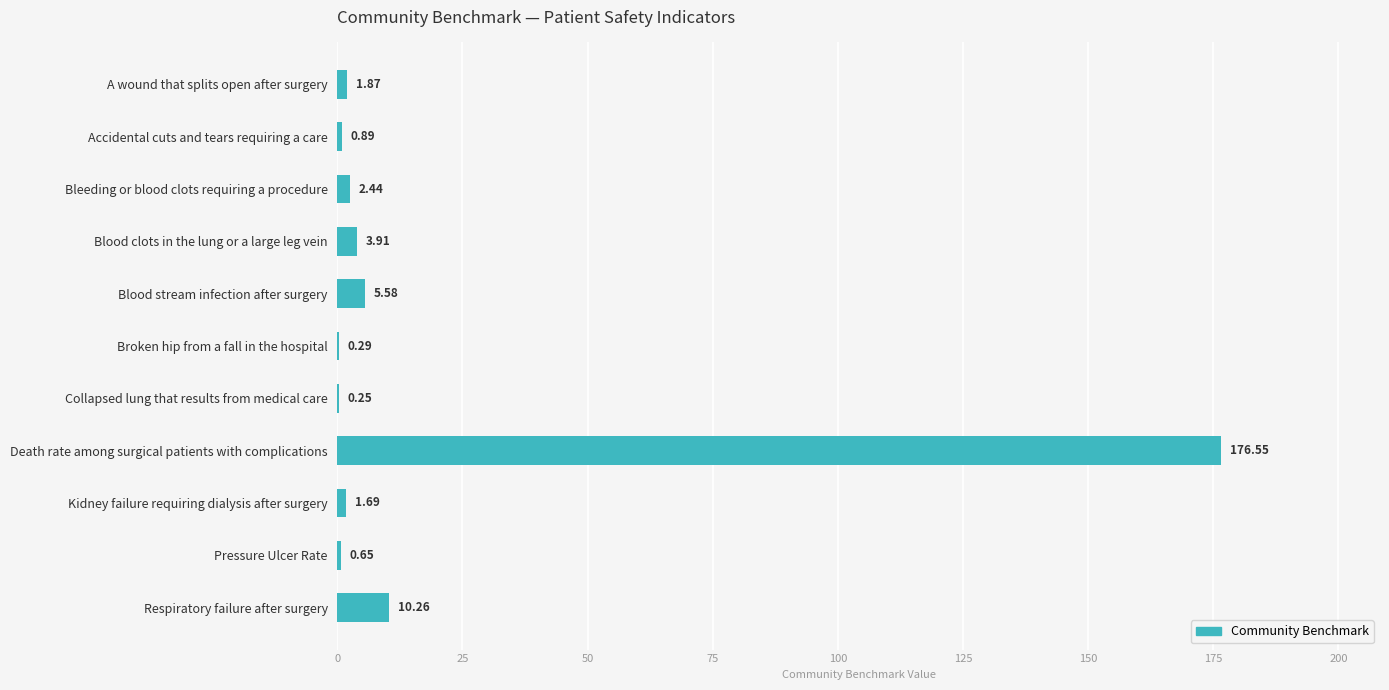

What is the change in value from Bleeding or blood clots requiring a procedure to Blood clots in the lung or a large leg vein?

+1.5